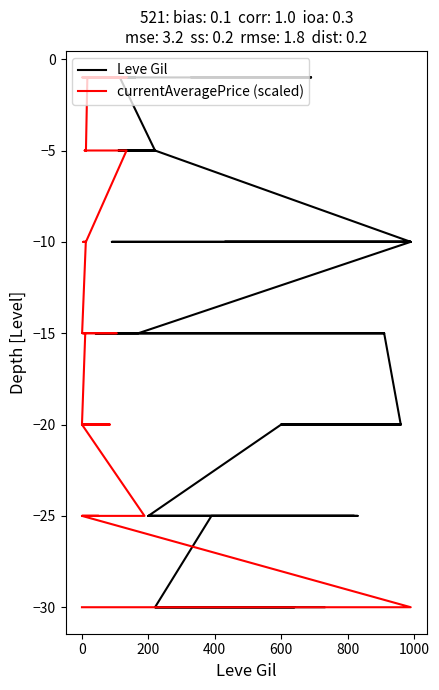

How many currentAveragePrice (scaled) values are between -20 and -5?

24